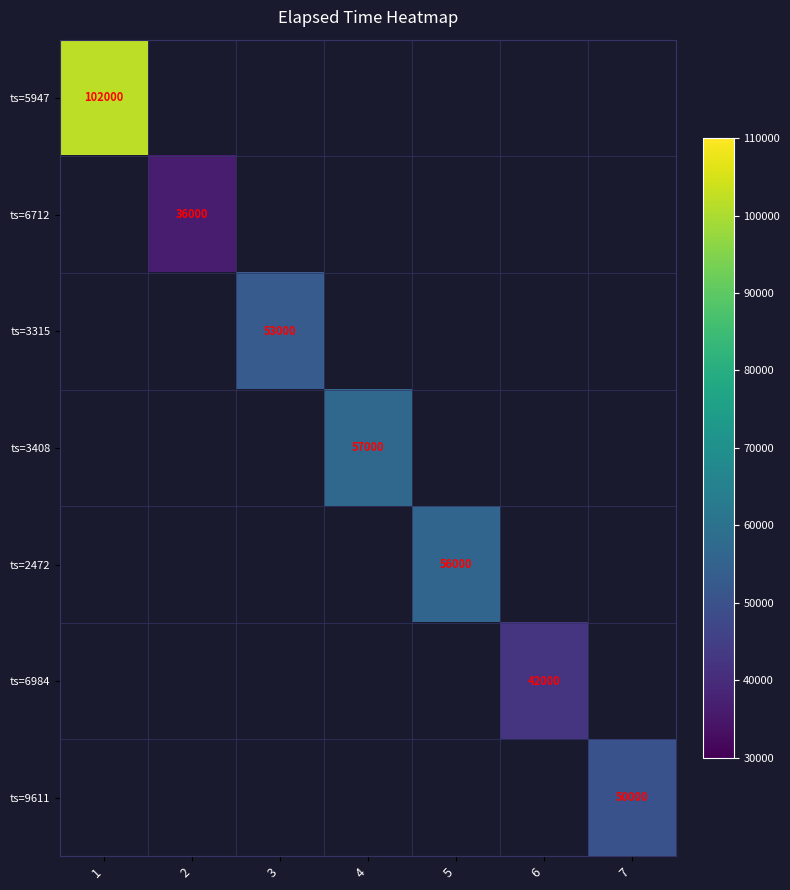

The ts=6984 series shows 42000 at 6. True or false?

True